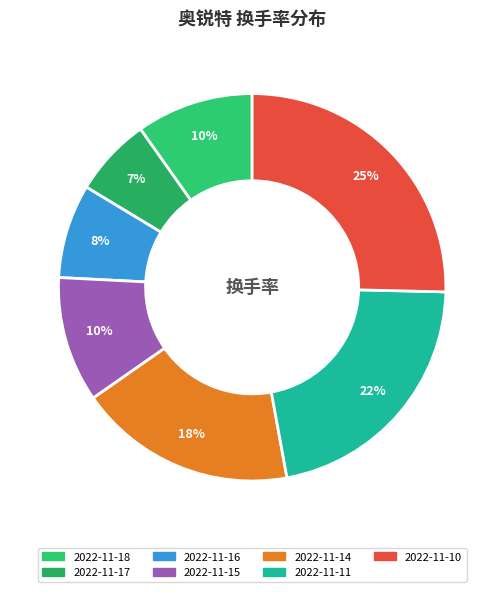

What percentage is the 2022-11-17 slice, to the nearest percent?

7%